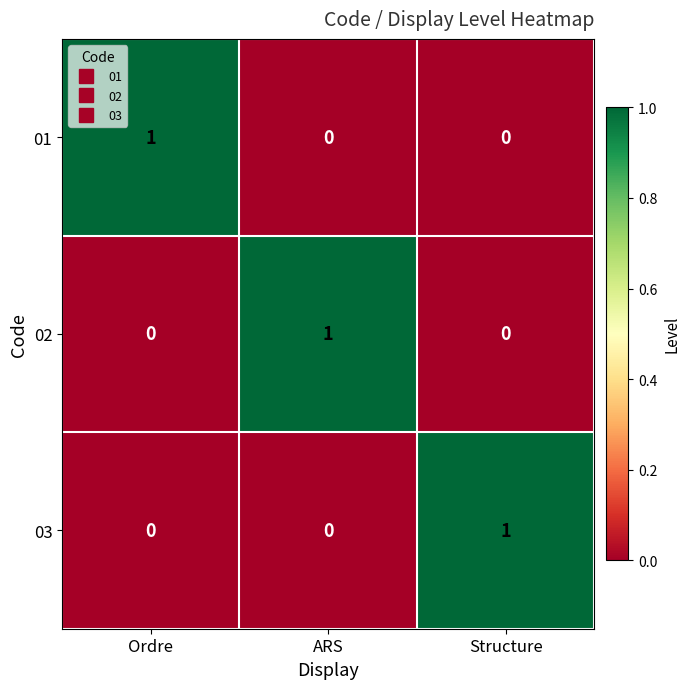

Count the 01 values in the range 0 to 1.

3